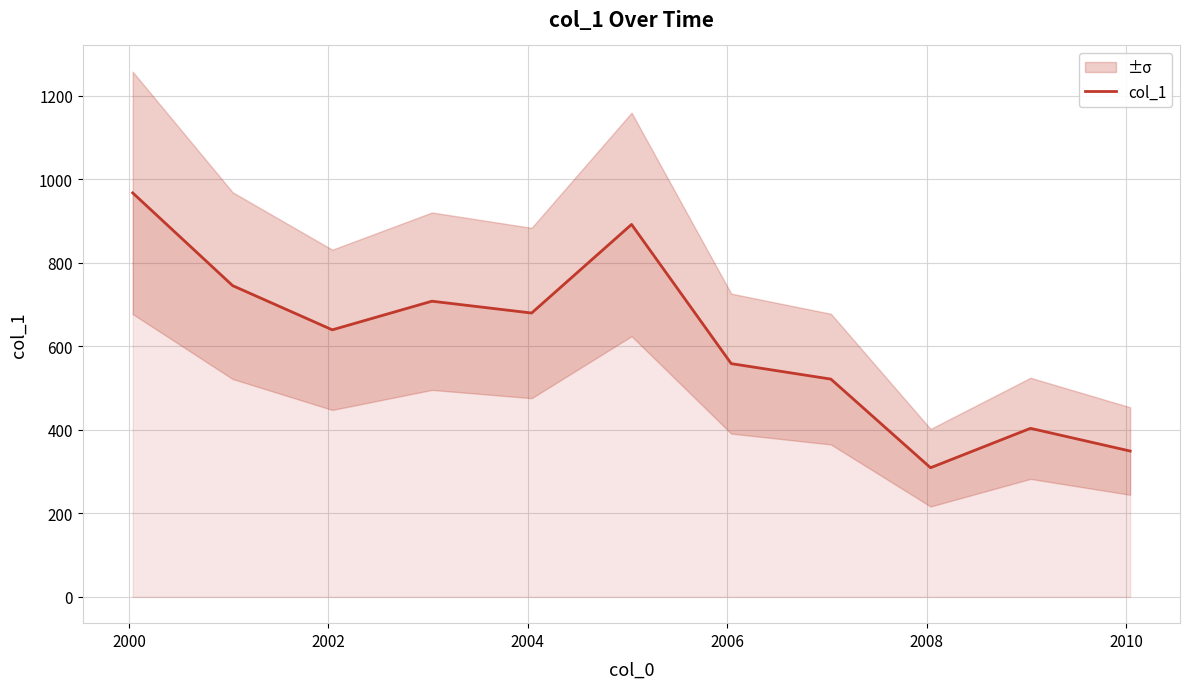

What is the lowest value of the col_1 series?

309.4